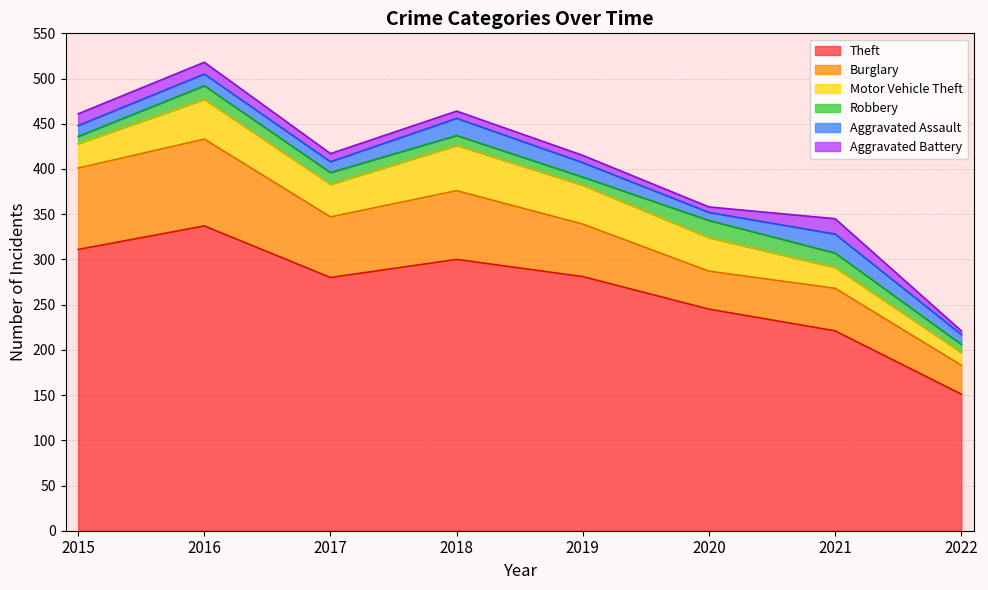

Rank the categories by Motor Vehicle Theft value from highest to lowest.

2018, 2016, 2019, 2020, 2017, 2015, 2021, 2022